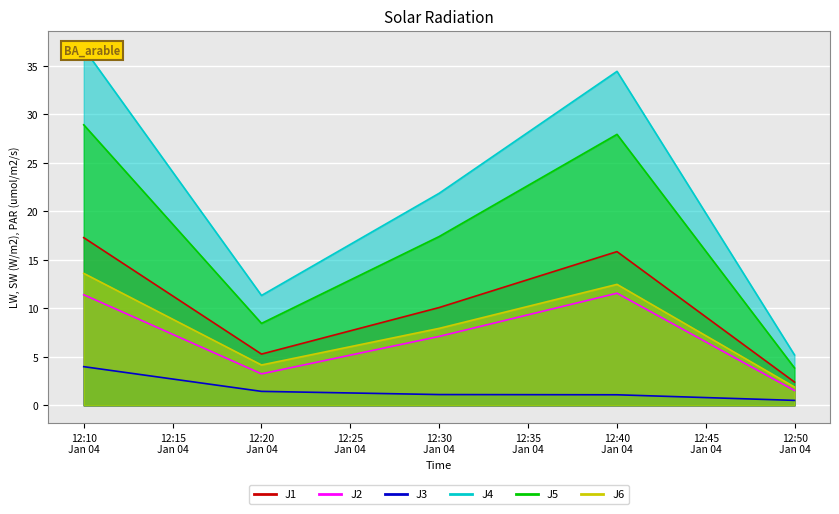

Which label corresponds to the smallest value in the chart?

2023-01-04 12:49:59